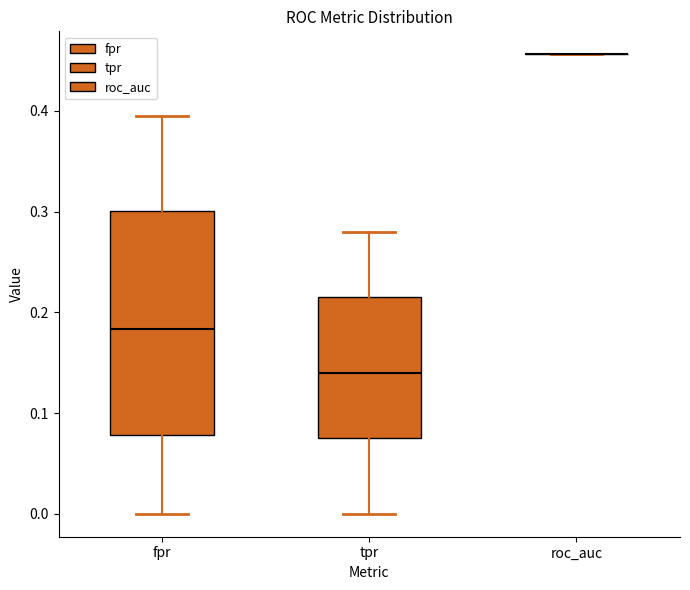

Comparing the boxes themselves (not the whiskers), which one is the tallest?

fpr